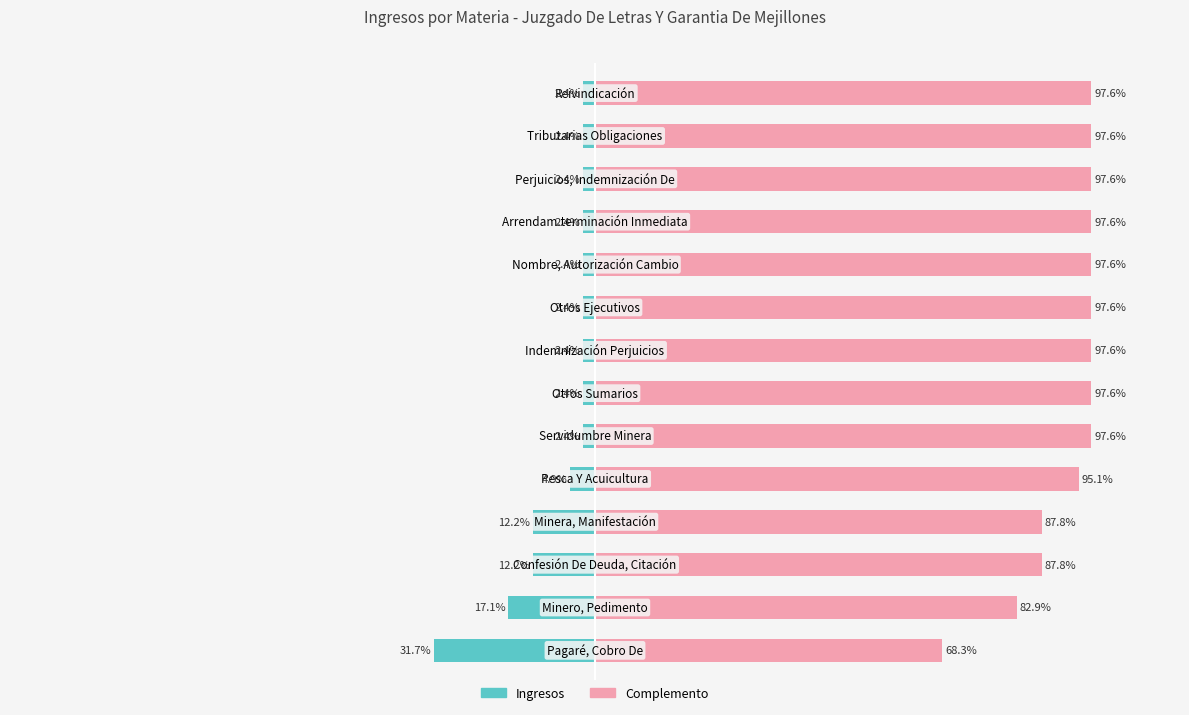

Rank the series by their maximum value, from highest to lowest.

Complemento, Ingresos